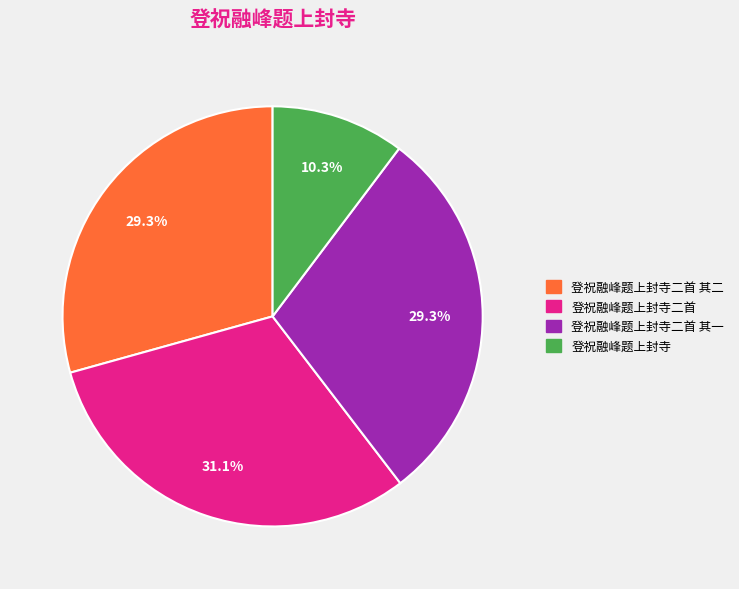

How many segments does this pie chart have?

4